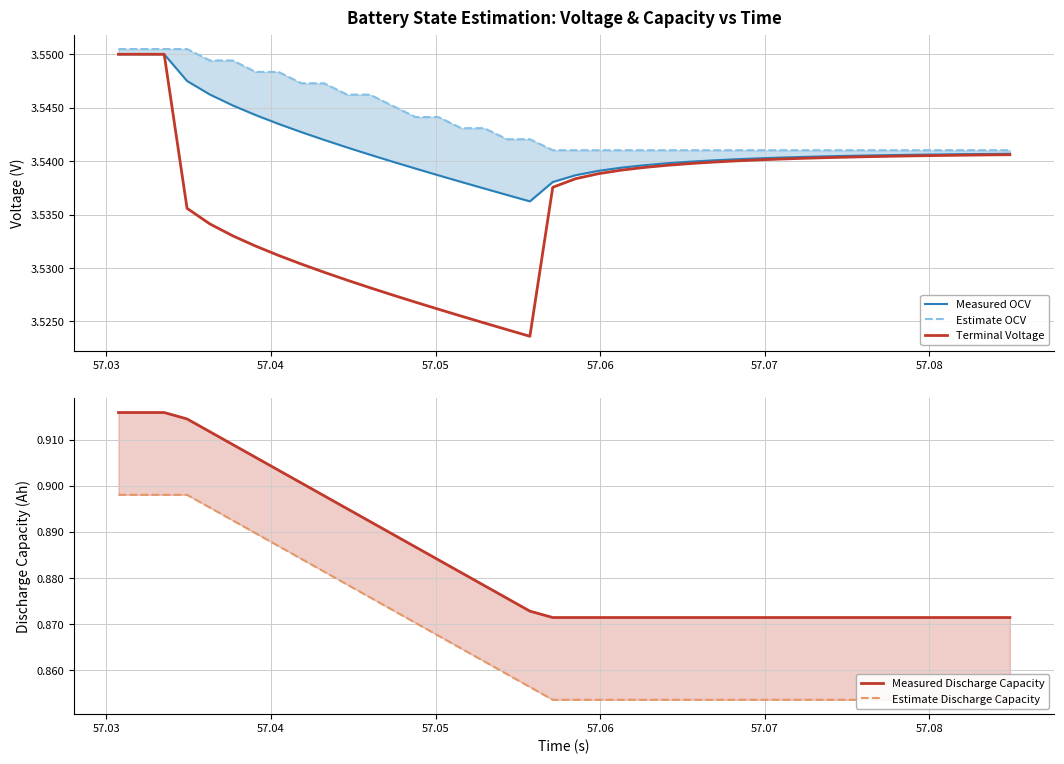

True or false: Measured Discharge Capacity and Measured OCV cross at least once.

False